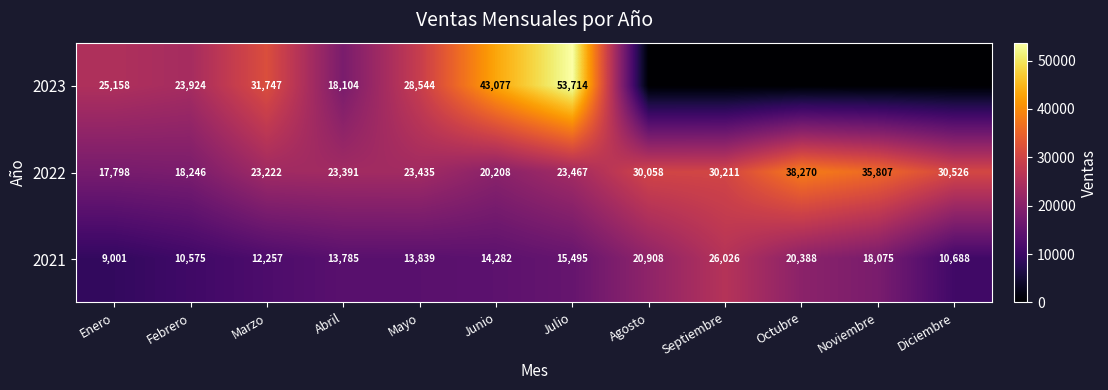

What is the difference between the 2021 values at Mayo and Febrero?

3264